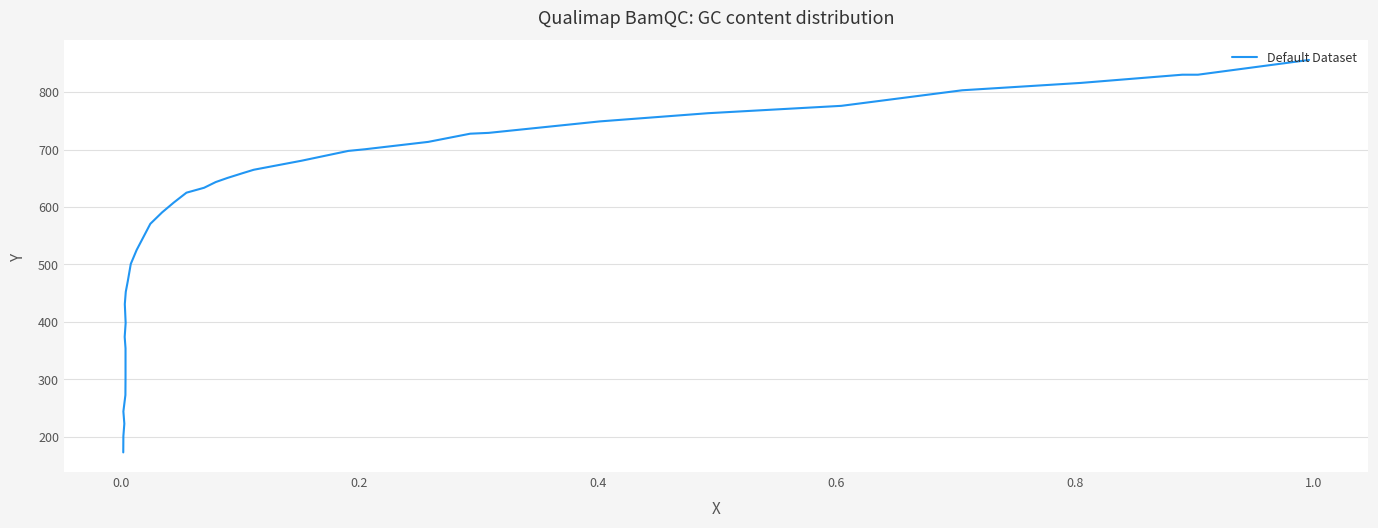

What is the minimum value shown in the chart?

172.6